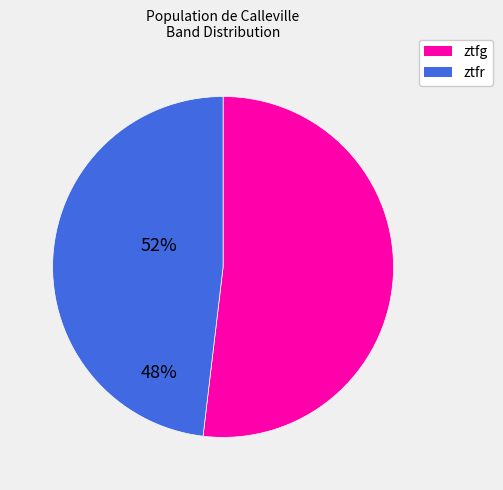

Between ztfg and ztfr, which is larger?

ztfg